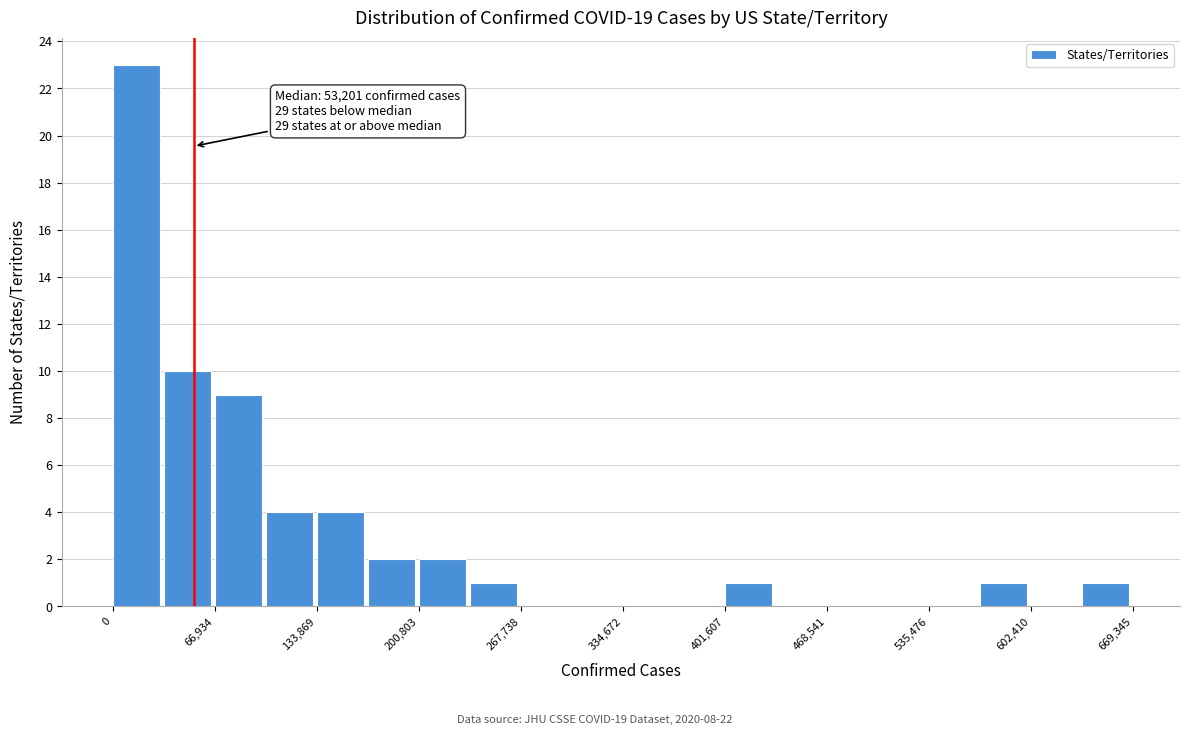

Around what value on the x-axis is the tallest bar? Give the approximate position of its centre, as read against the axis.

20000